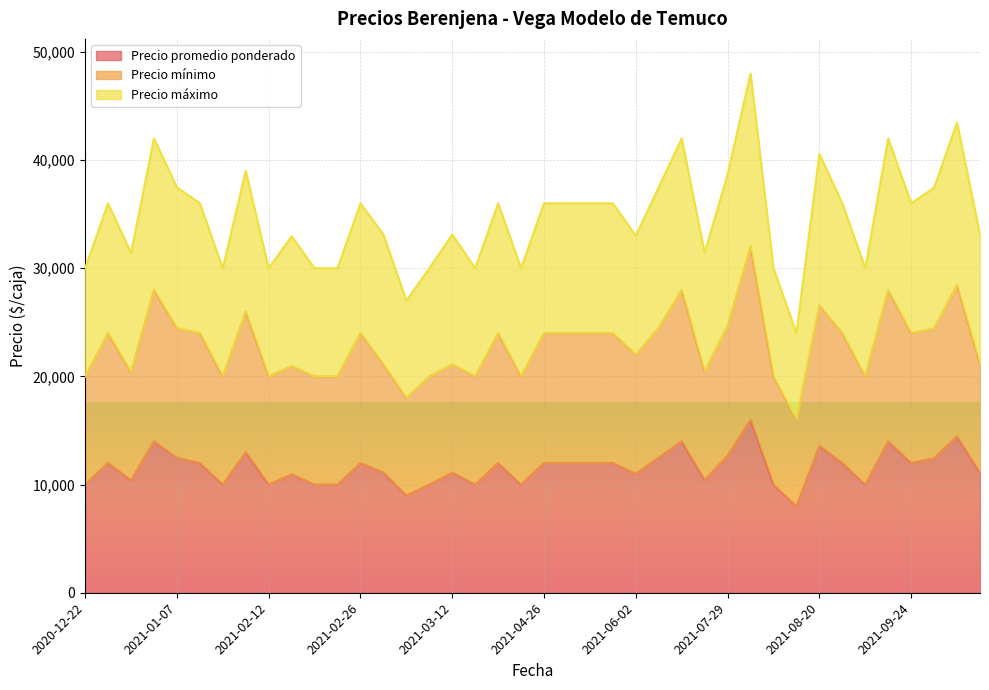

Is it true that Precio promedio ponderado equals 15940 at 2021-01-29?

False